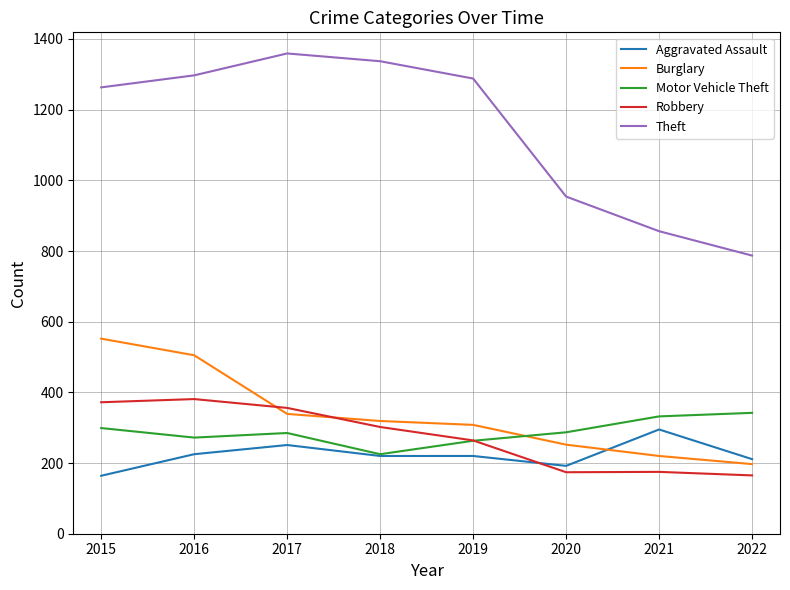

True or false: Theft and Aggravated Assault intersect in this chart.

False